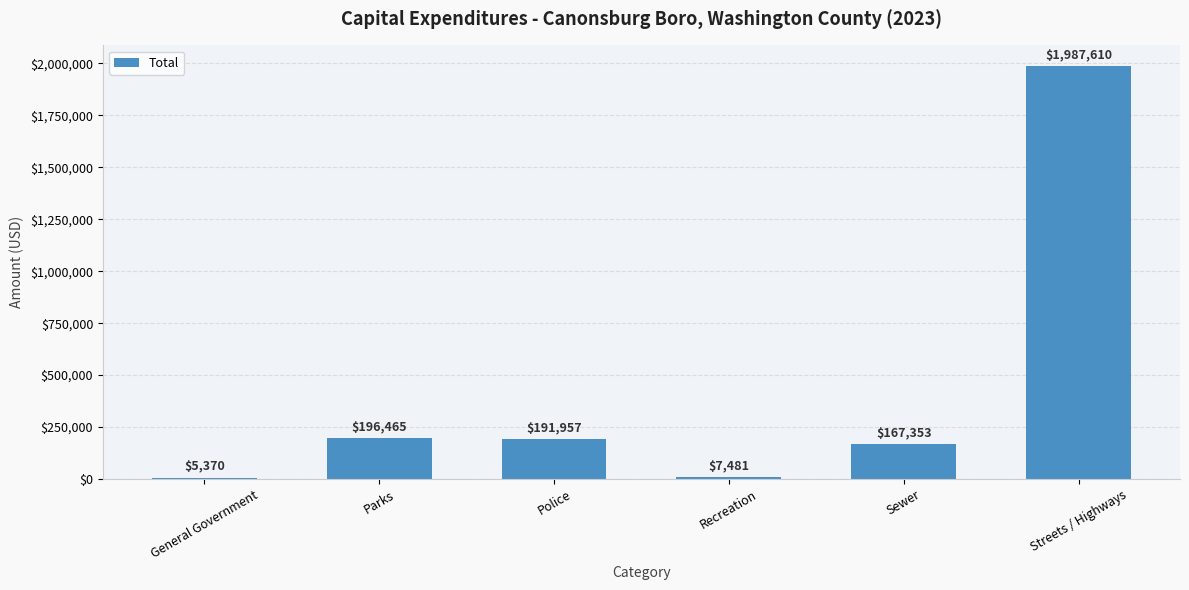

At which category does the chart reach its peak across all series?

Streets / Highways